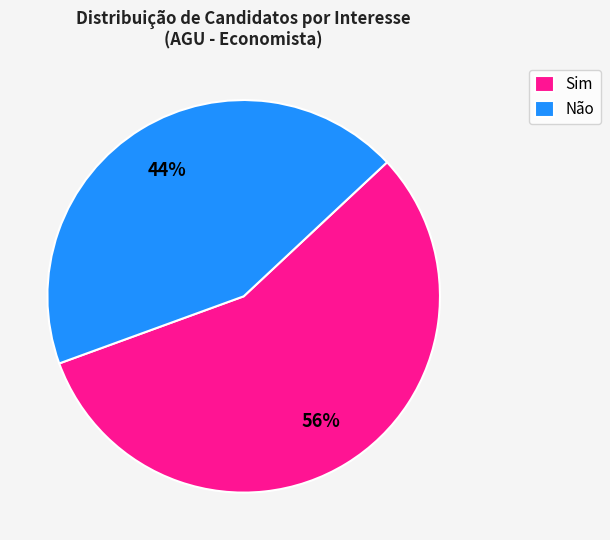

Which category has the smallest portion of the pie?

Não